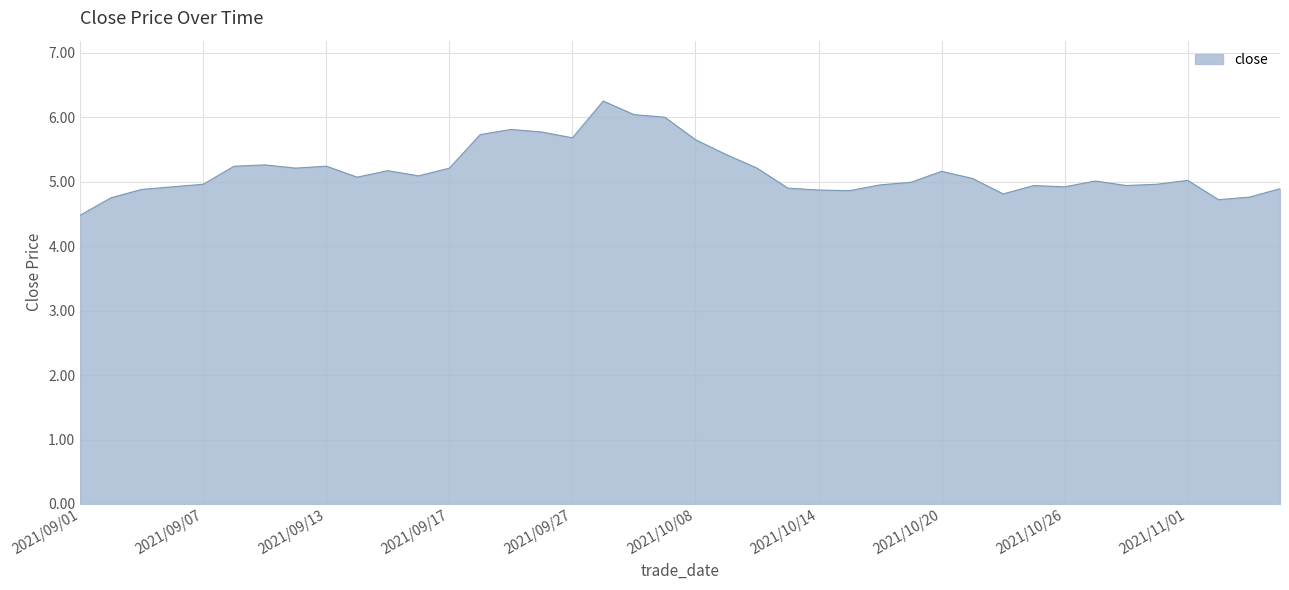

What is the smallest value displayed?

4.5